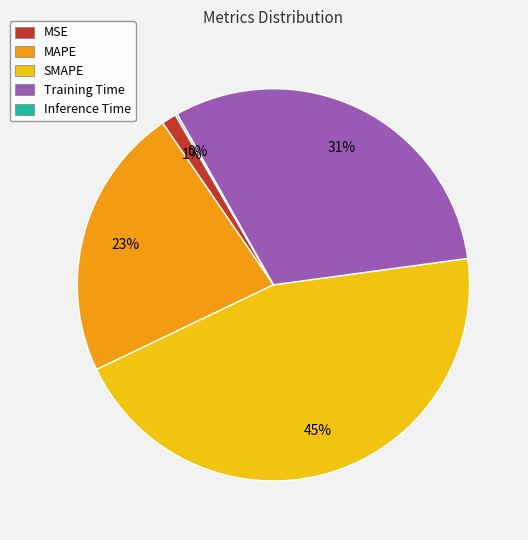

Is there any slice that represents more than half of the pie?

No